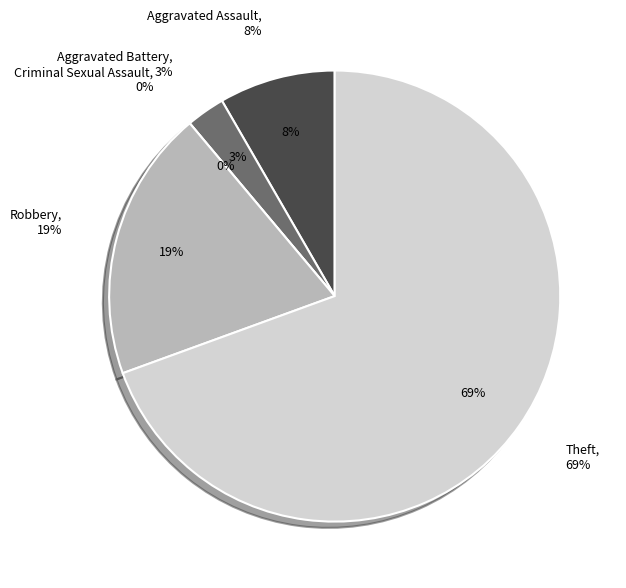

What percentage is the Robbery slice, to the nearest percent?

19%